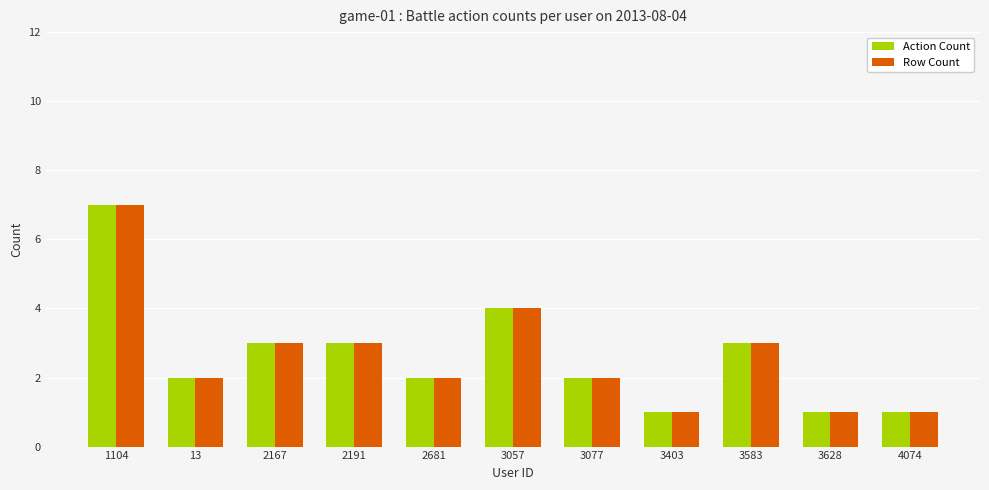

Count the number of data series in this chart.

2